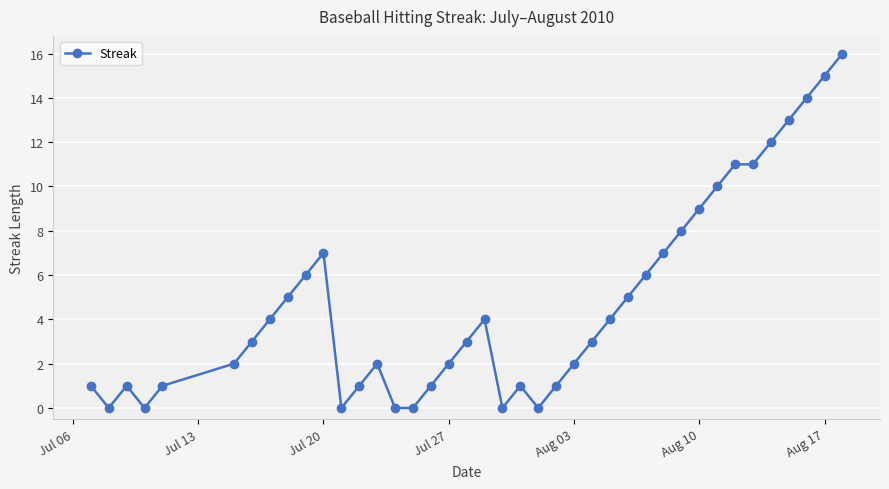

True or false: there are more than 2 points higher than both neighbors.

True